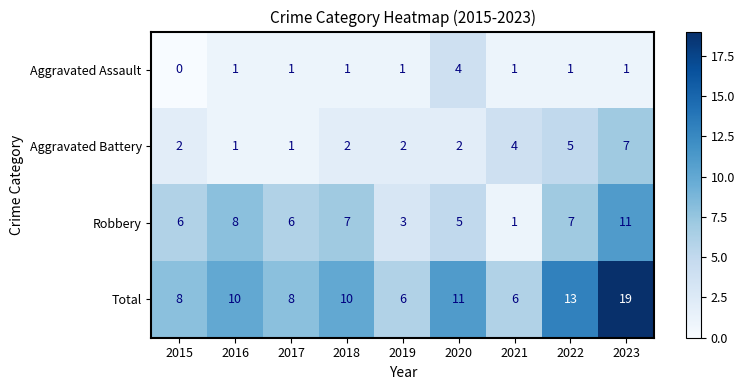

How many positive values does the Aggravated Assault series have?

8